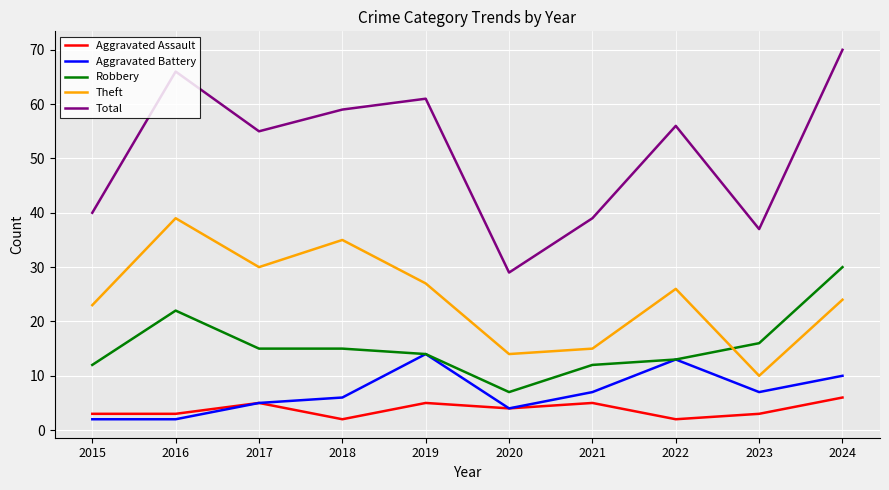

At how many categories does at least one series exceed 53?

6